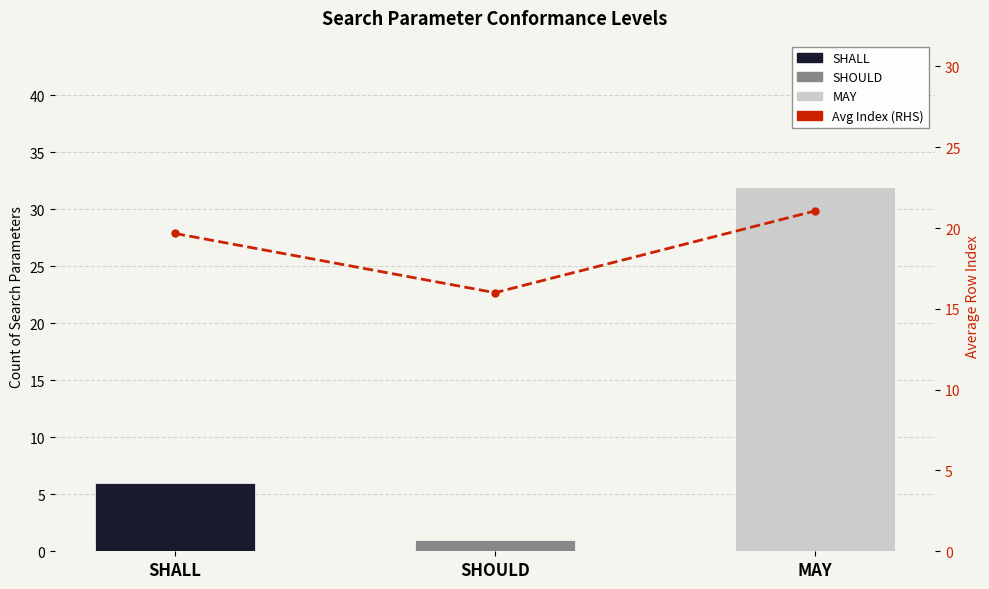

What is the average value?

18.9